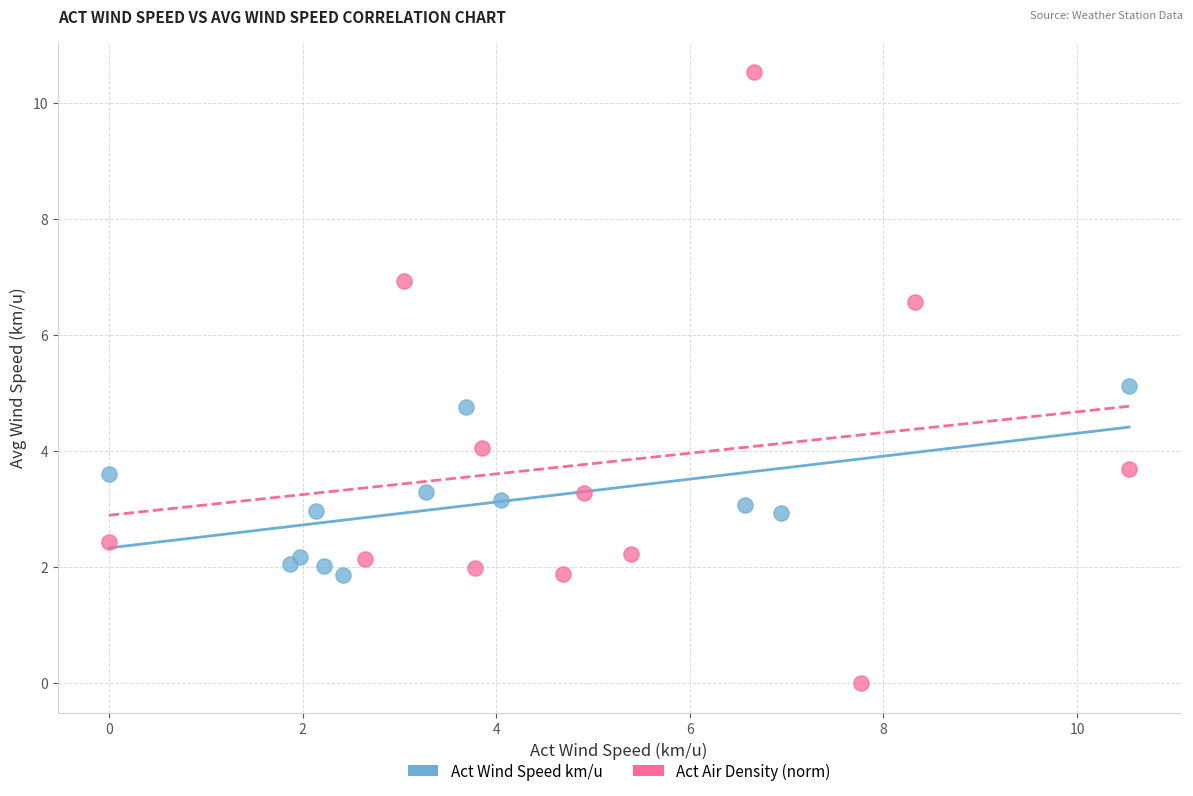

Which series reaches the minimum Y coordinate?

Act Air Density (norm)